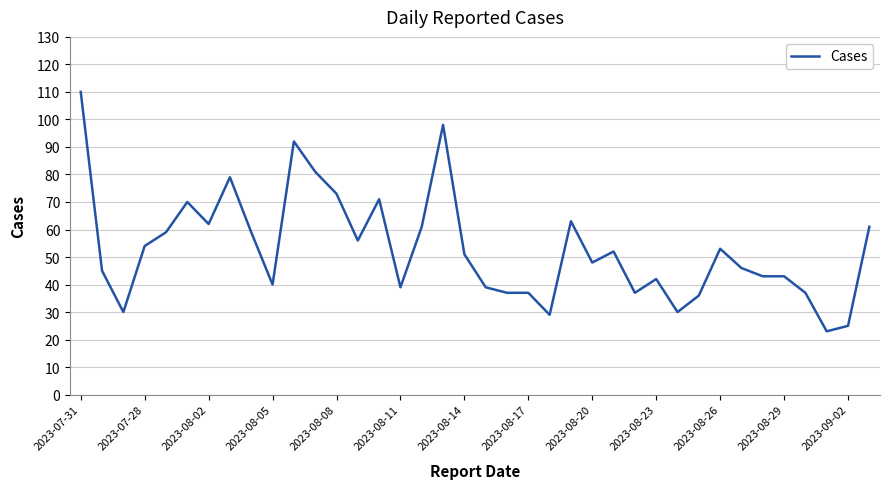

What is the greatest value displayed?

110